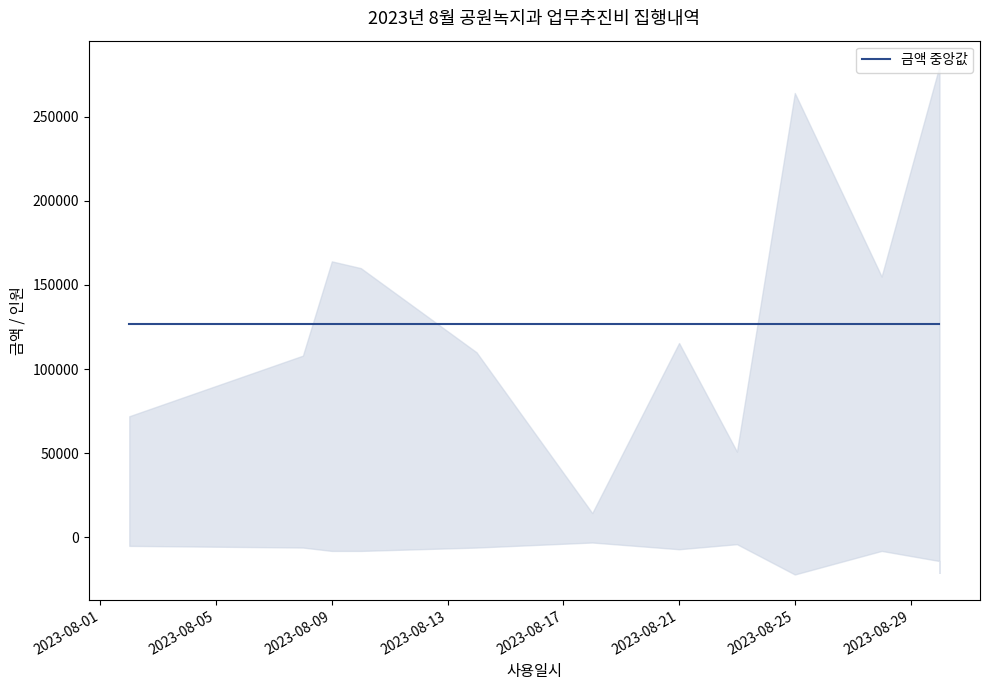

True or false: 금액 and 대상(인원) intersect in this chart.

False